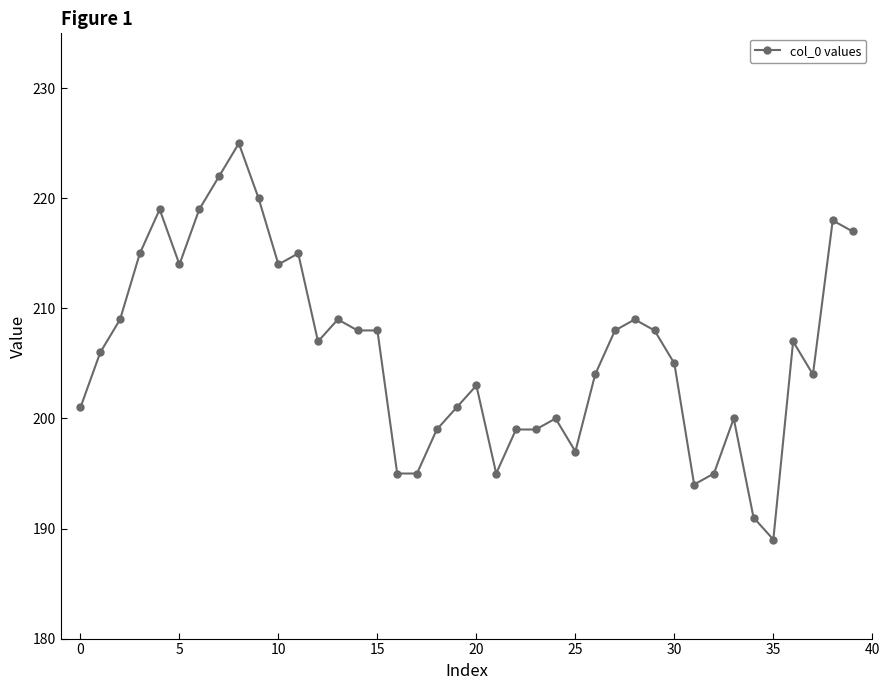

How many lines are shown in the chart?

1